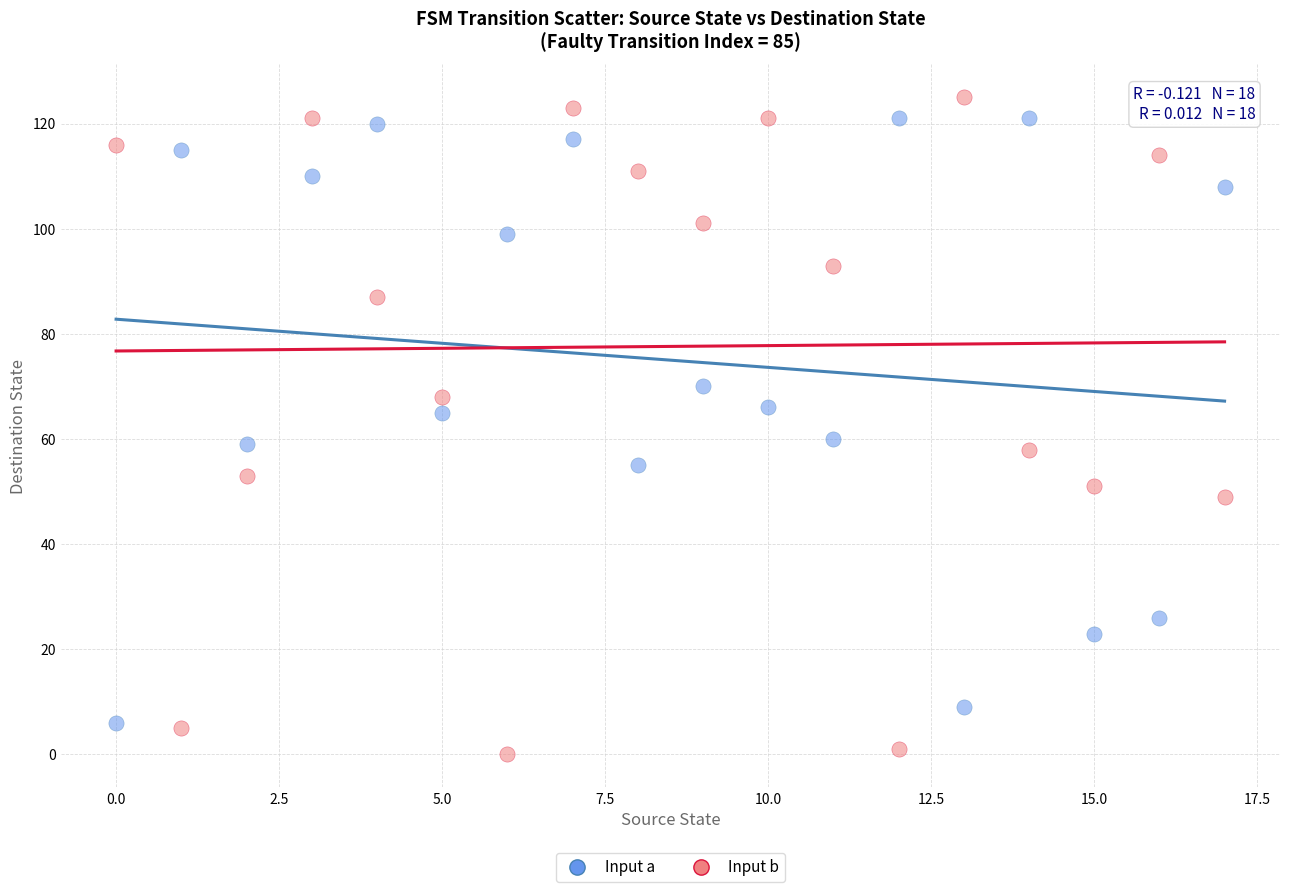

Across all data points, what is the range of Y values (max minus min)?

125